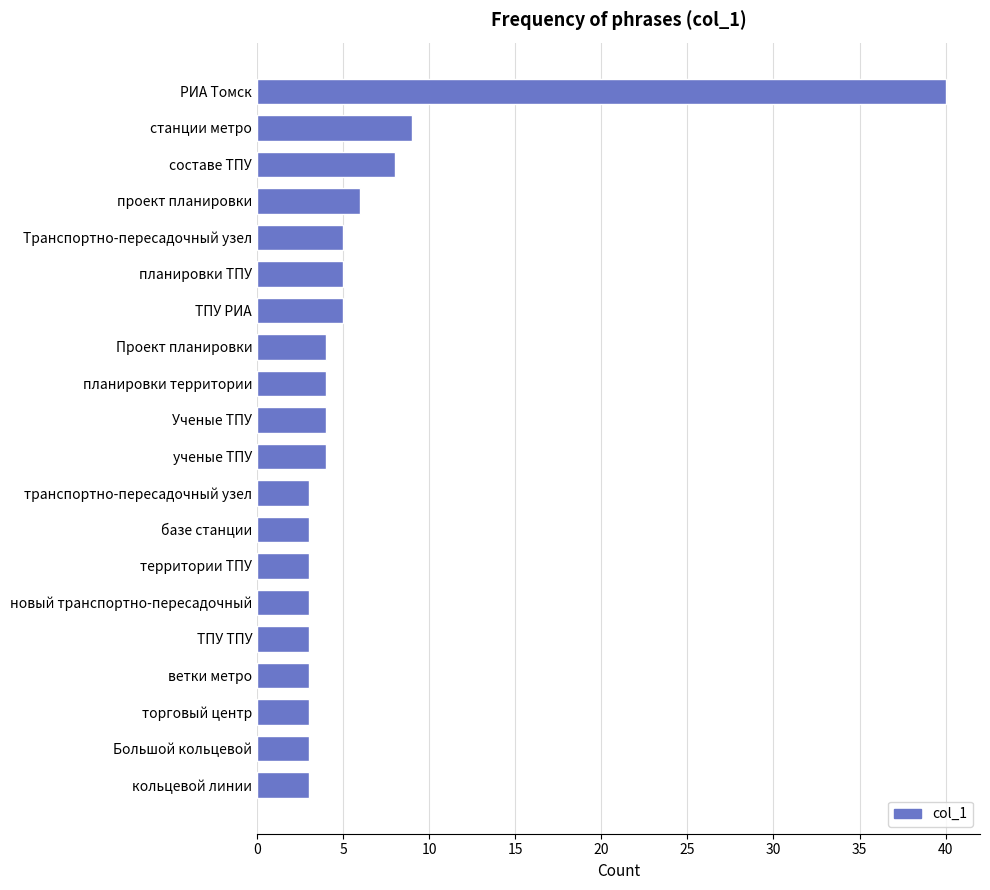

Which category has the highest value across all series?

РИА Томск